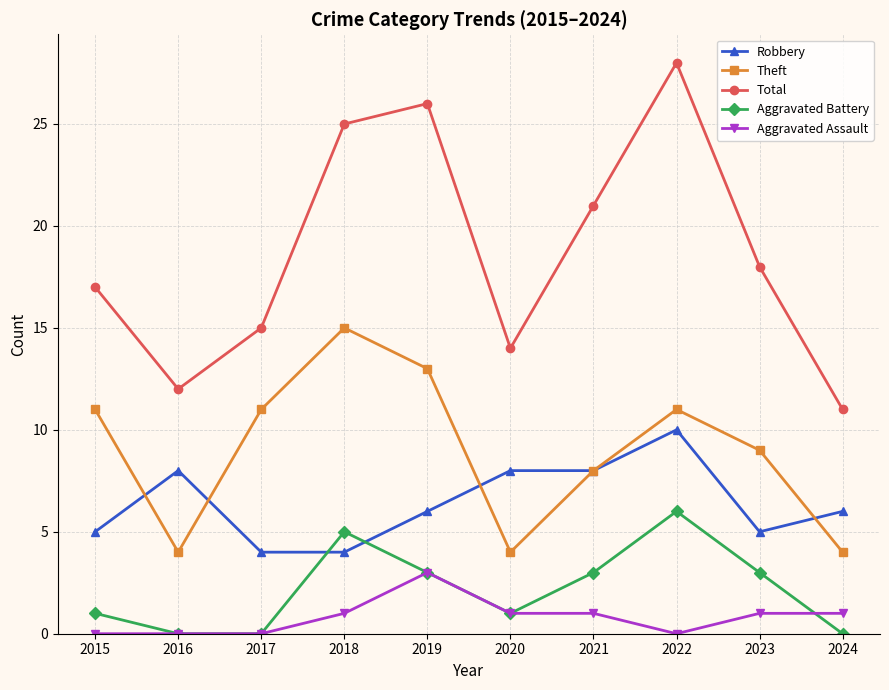

List the labels in order of Total value, smallest first.

2024, 2016, 2020, 2017, 2015, 2023, 2021, 2018, 2019, 2022